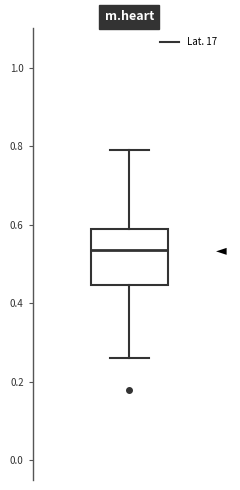

Where does the upper whisker of the box end on the y-axis? The values are not printed on the chart, so give them approximately, as read against the axis.

0.80